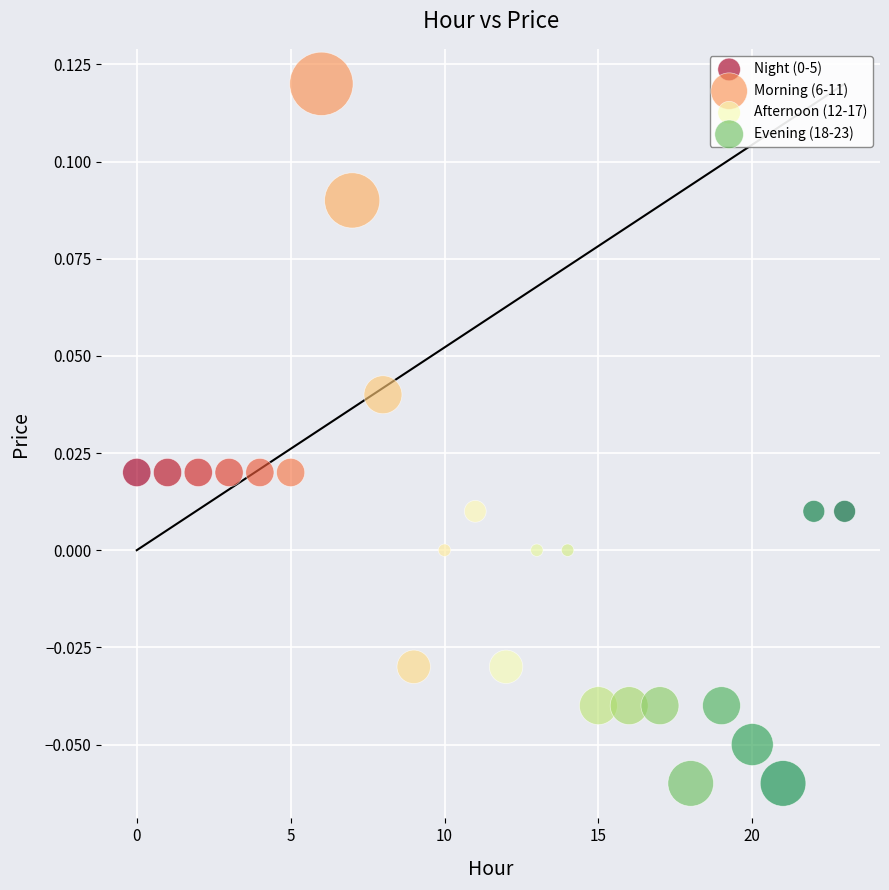

Which series reaches the minimum Y coordinate?

Evening (18-23)